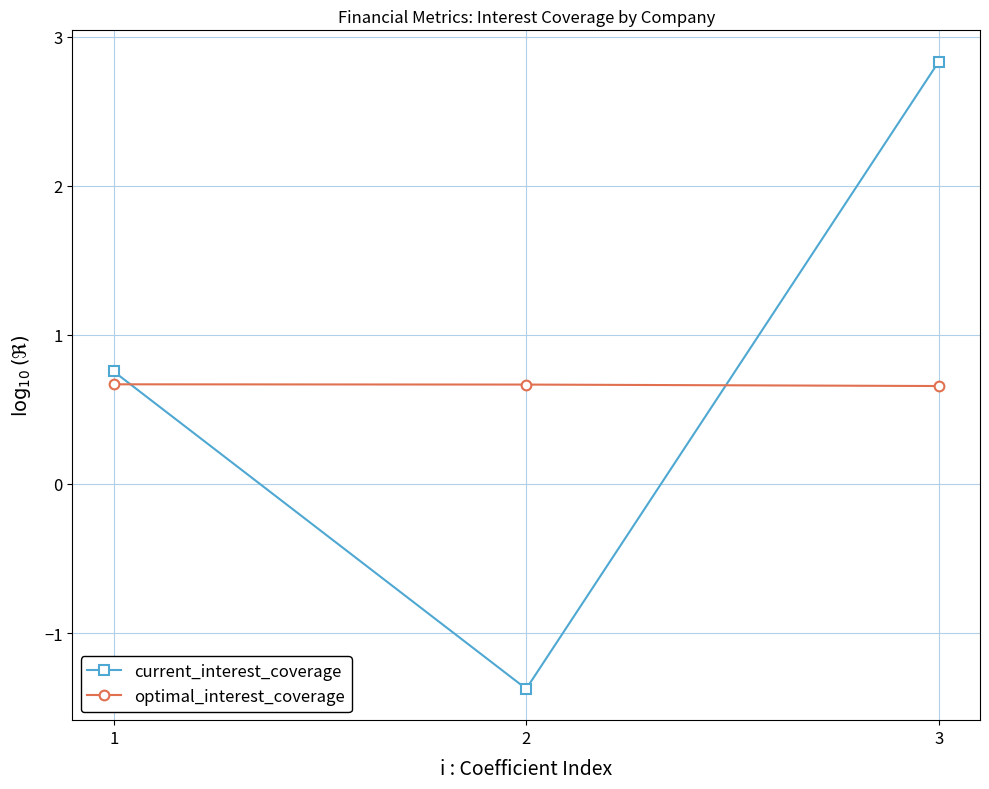

What is the sum of the current_interest_coverage values at 2 and 1?

-0.6